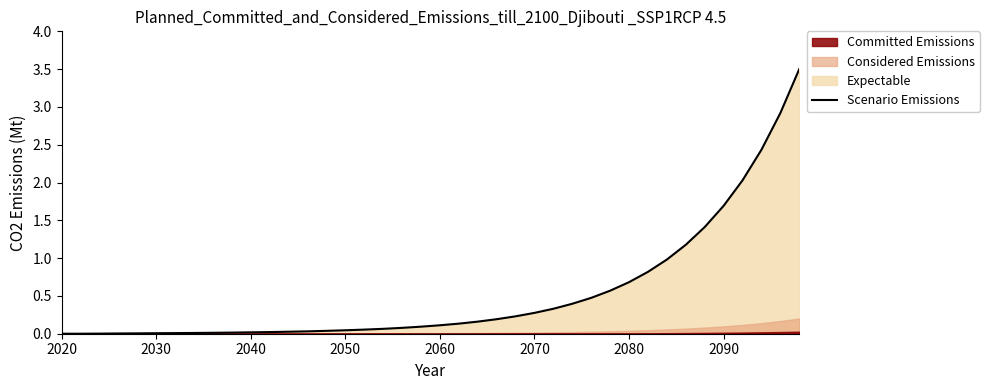

The value of Scenario Emissions at 2060 is 0.1. True or false?

True